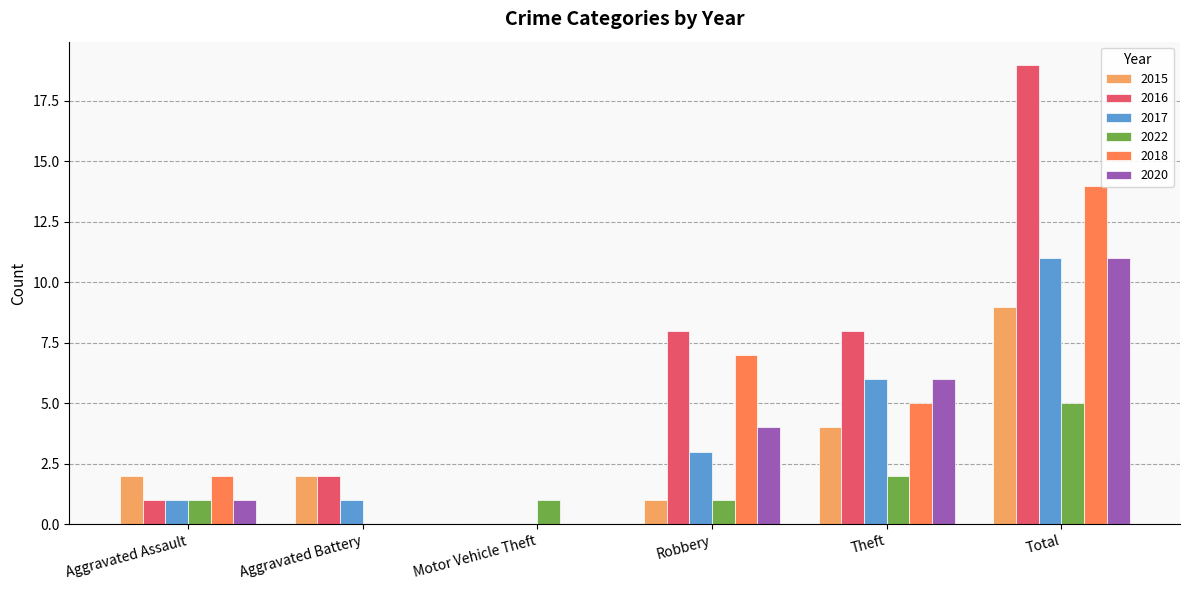

Is it true that 2020 equals 6 at Theft?

True